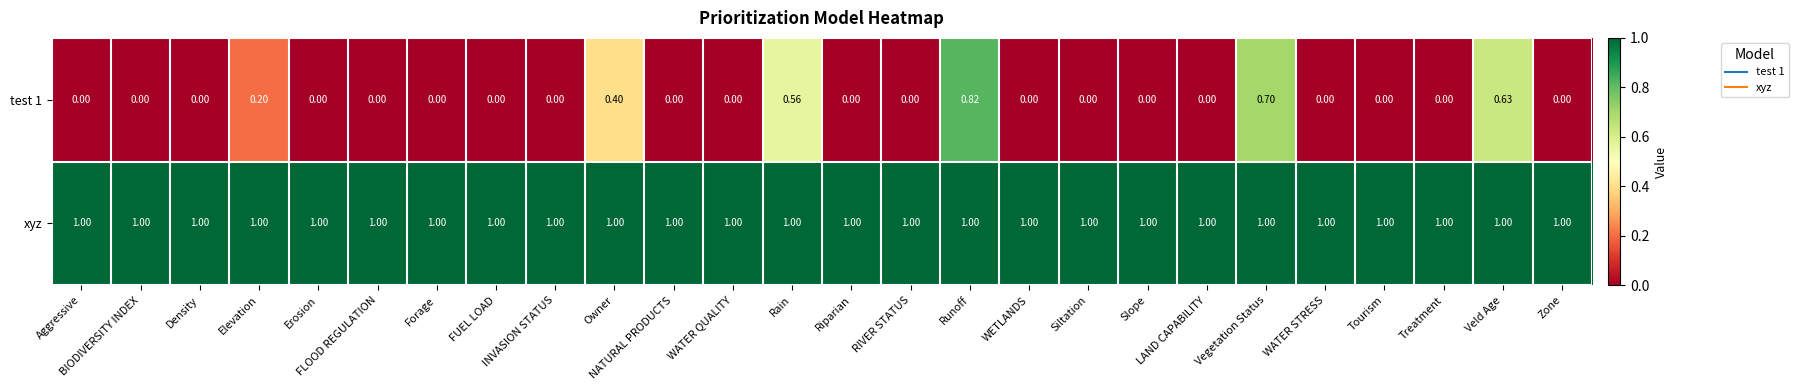

Which series has the largest total across all categories?

xyz